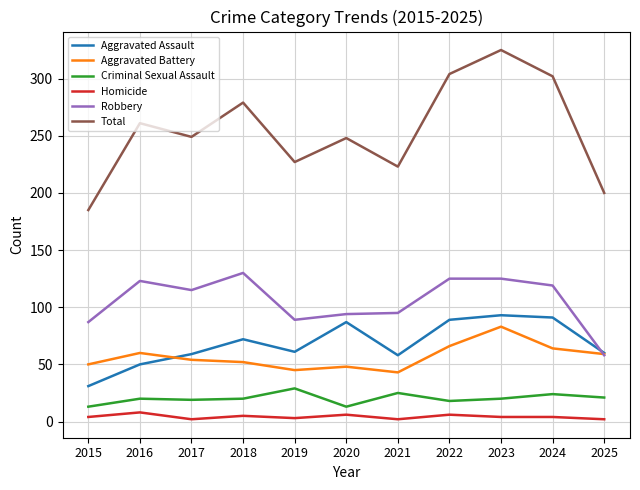

The Criminal Sexual Assault series shows 18 at 2022. True or false?

True